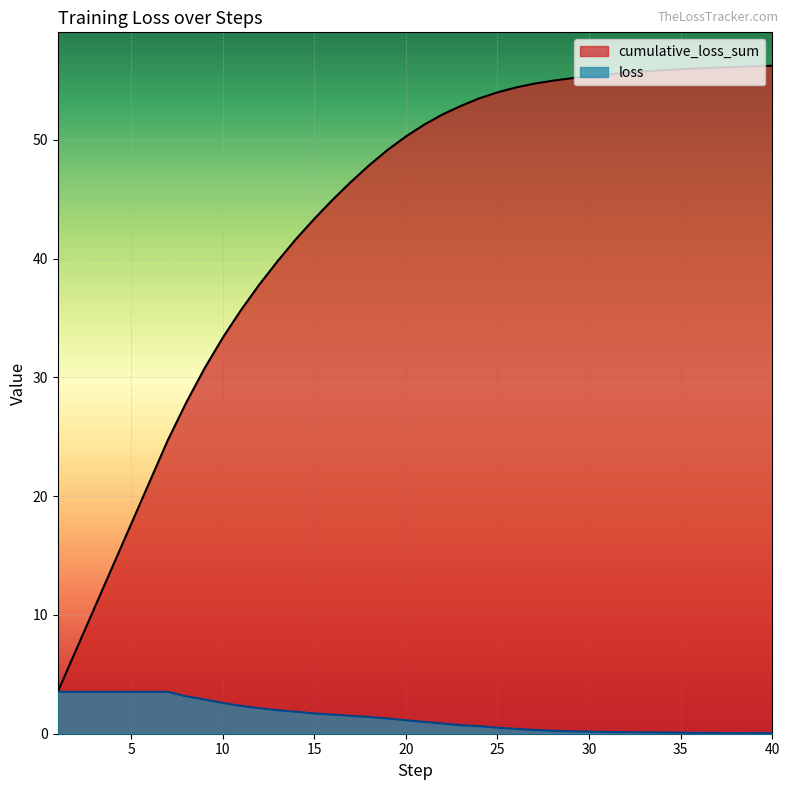

Reading left to right, extract all data points from this chart.

cumulative_loss_sum: 3.5	7.1	10.6	14.1	17.6	21.2	24.7	27.8	30.7	33.3	35.7	37.8	39.8	41.6	43.3	44.9	46.4	47.9	49.1	50.3	51.3	52.1	52.8	53.5	54.0	54.4	54.7	55.0	55.2	55.3	55.5	55.6	55.7	55.8	55.9	56.0	56.1	56.1	56.2	56.2
loss: 3.5	3.5	3.5	3.5	3.5	3.5	3.5	3.2	2.9	2.6	2.3	2.1	2.0	1.9	1.7	1.6	1.5	1.4	1.3	1.1	1.0	0.9	0.7	0.6	0.5	0.4	0.3	0.2	0.2	0.2	0.1	0.1	0.1	0.1	0.1	0.1	0.1	0.1	0.0	0.0